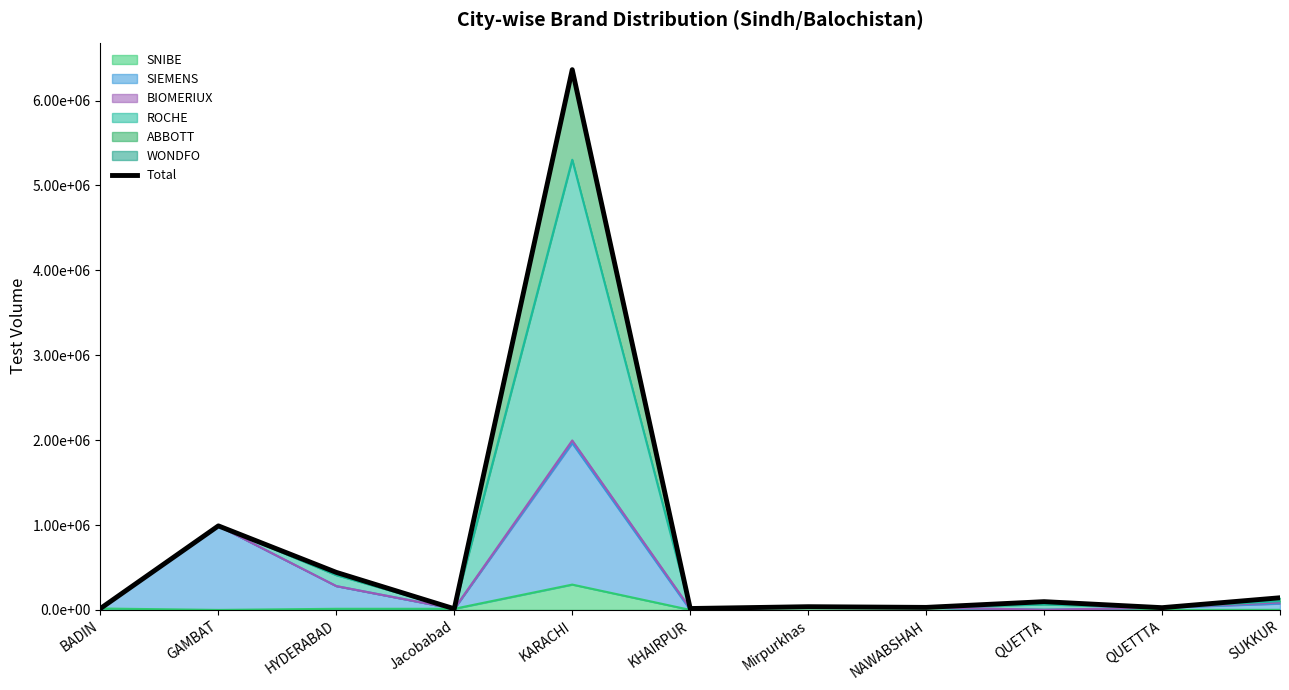

True or false: the data shows 13200 at Jacobabad.

True